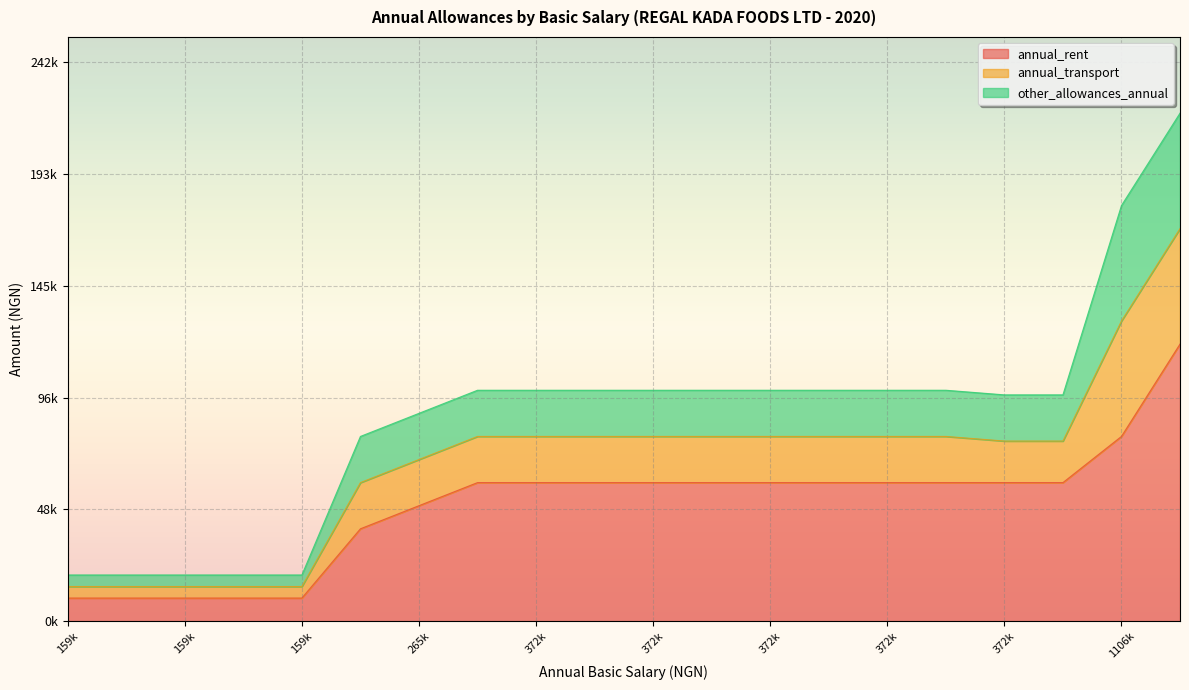

The other_allowances_annual series shows 14896 at 1106000. True or false?

False